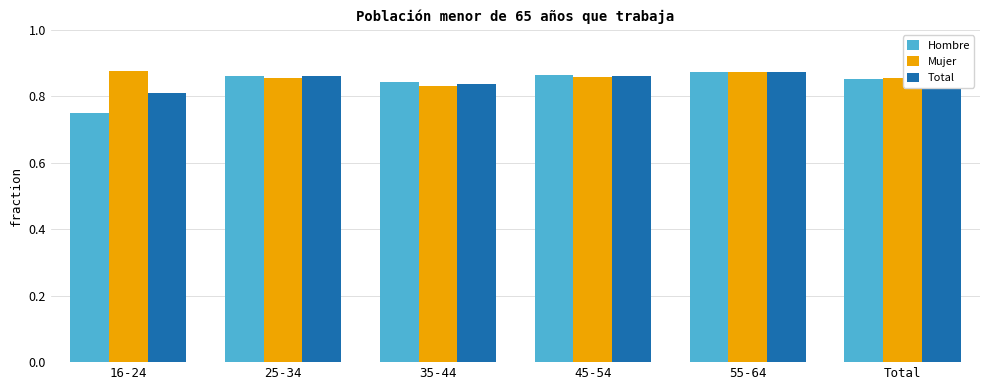

The Total series shows 1.2 at Total. True or false?

False